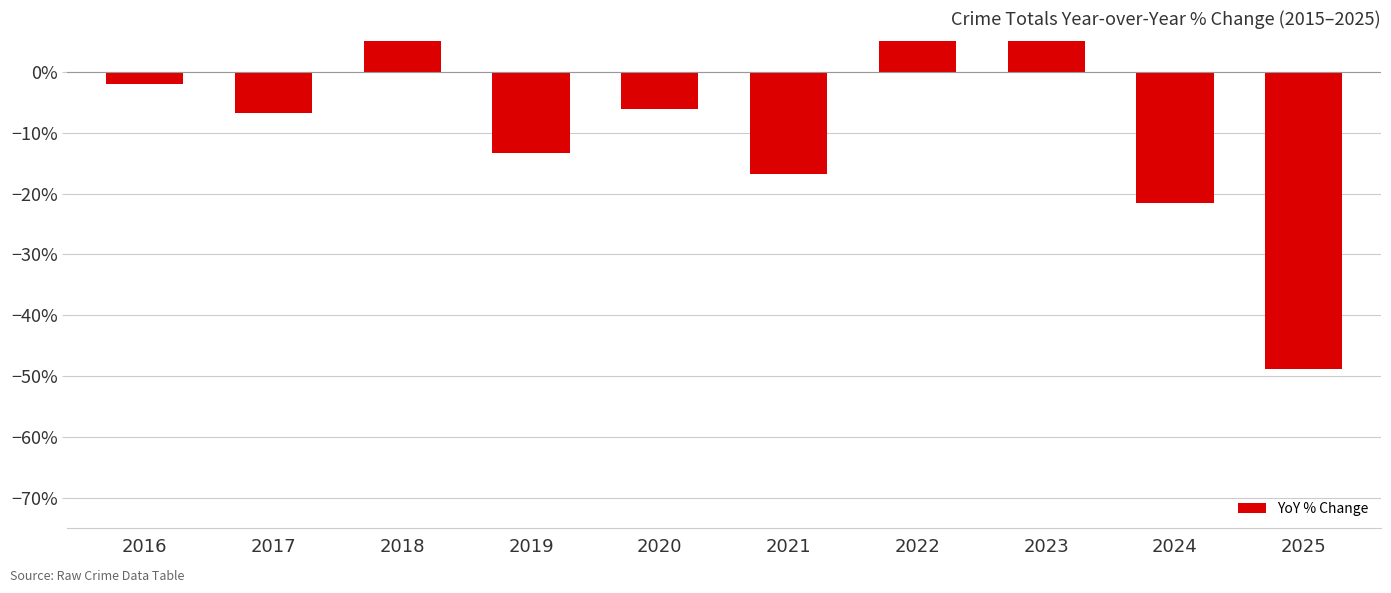

What is the sum of all values?

-41.8